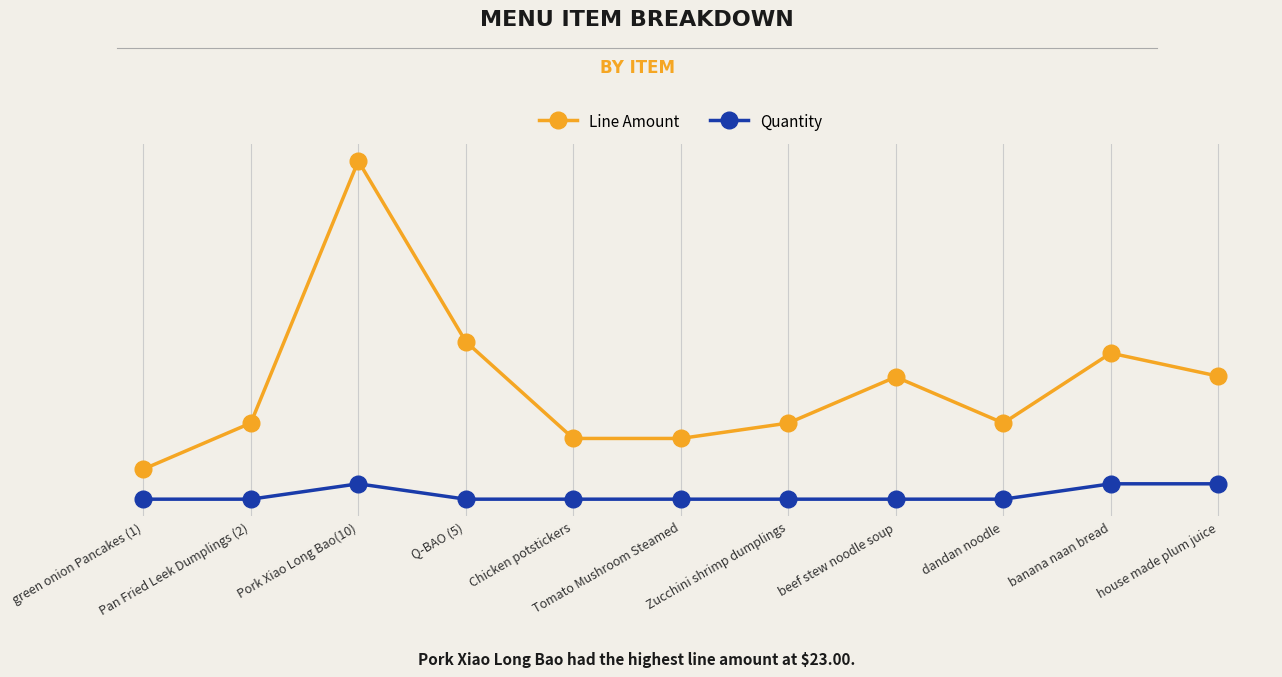

What are all the series names shown in the legend?

Line Amount, Quantity